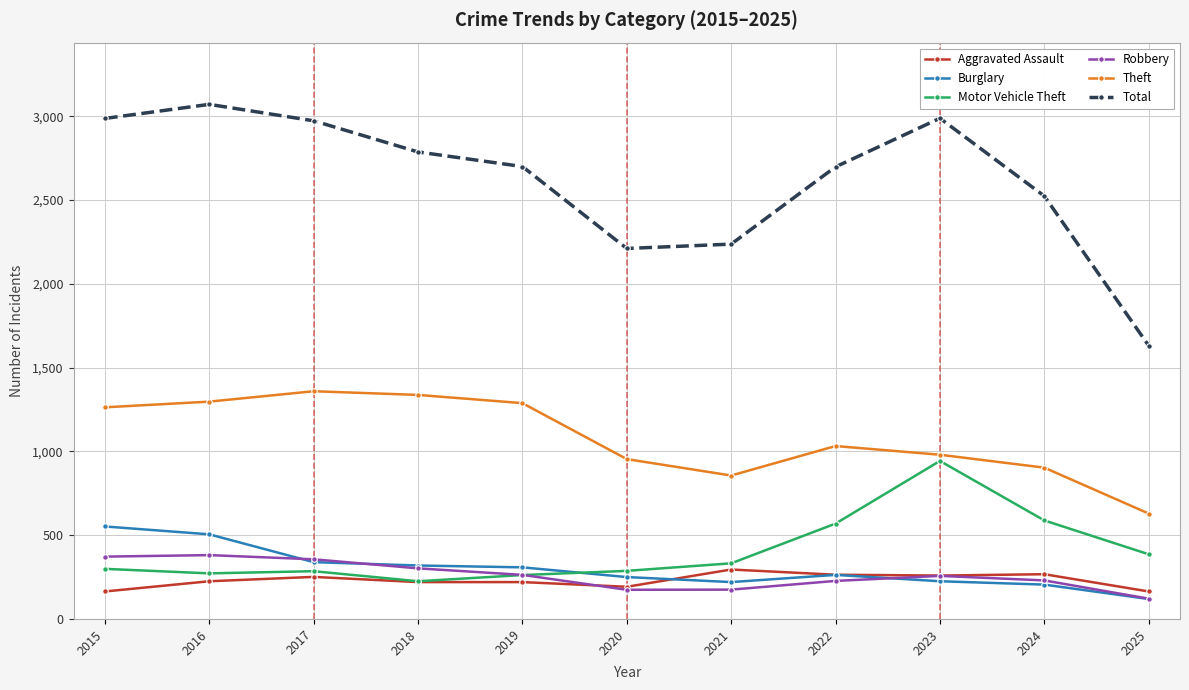

In Total, how many points are lower than both neighbors (excluding endpoints)?

1